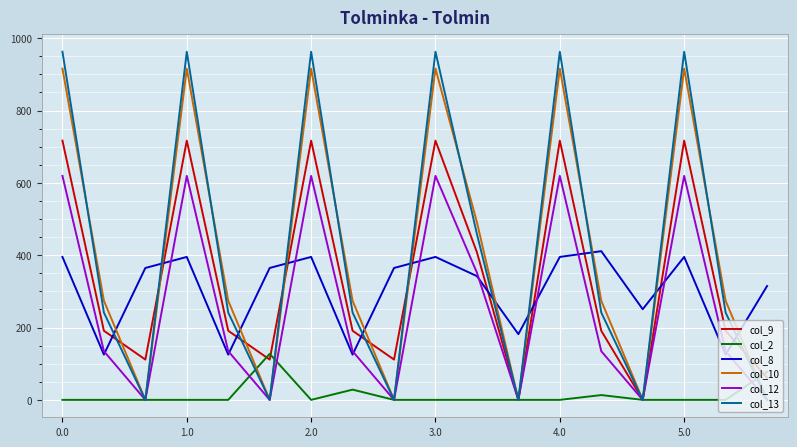

Rank the series by their maximum value, from lowest to highest.

col_2, col_8, col_12, col_9, col_10, col_13